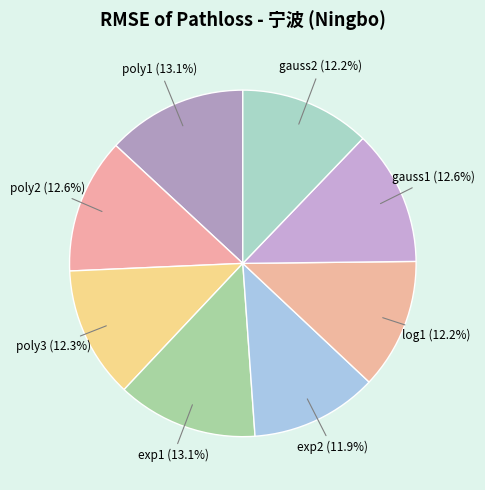

Is there a majority slice in this chart?

No